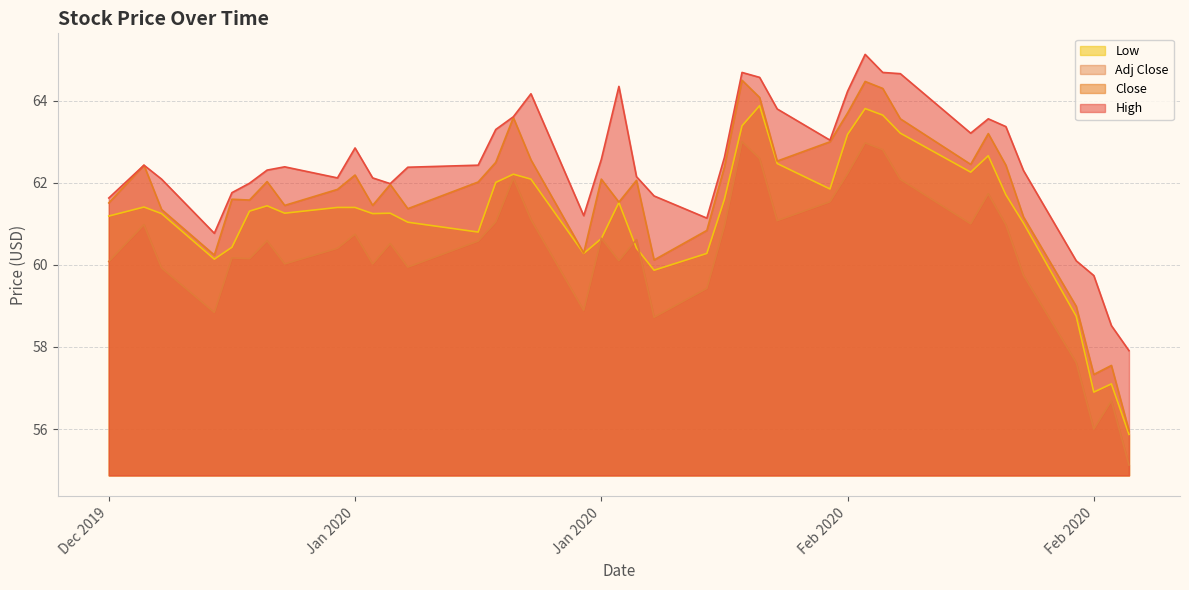

What are all the series names shown in the legend?

Low, Adj Close, Close, High